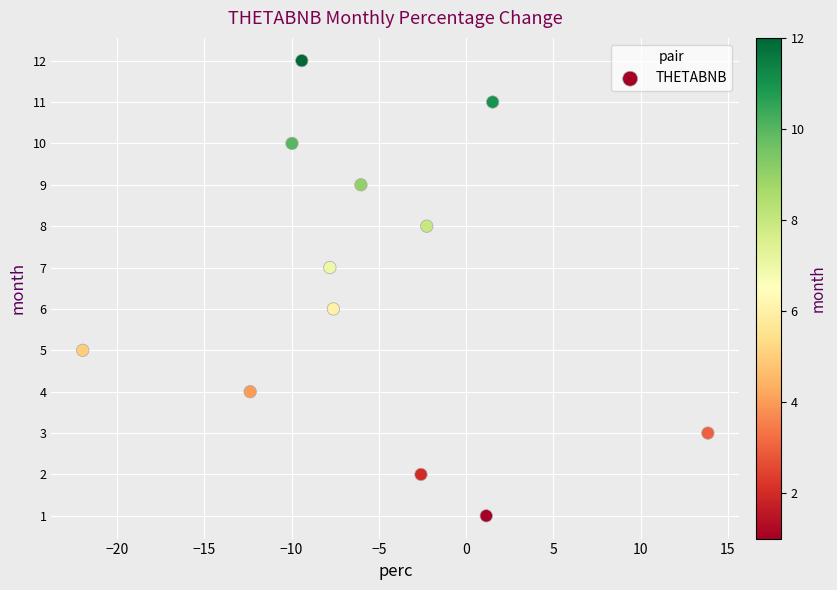

What is the range of Y values (max minus min)?

11